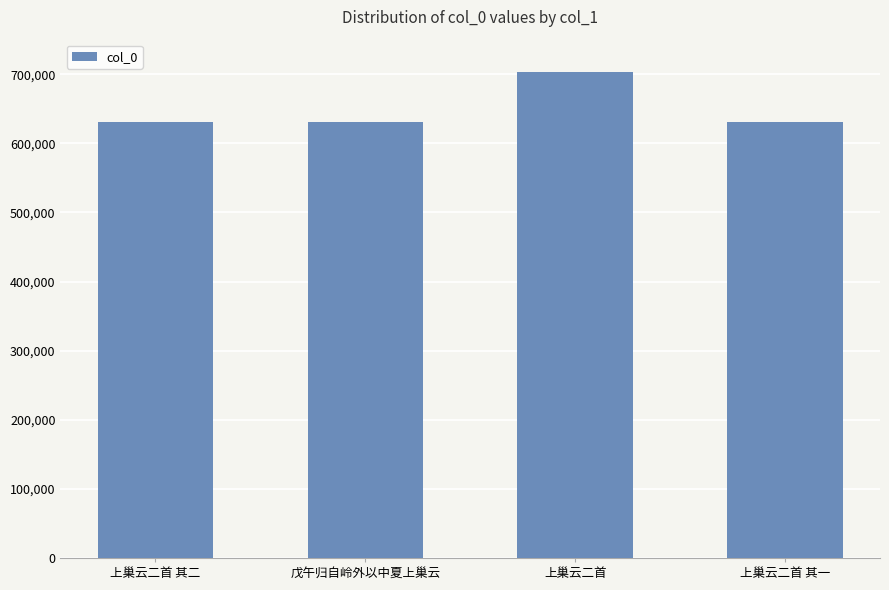

What is the difference between the values at 上巢云二首 and 戊午归自岭外以中夏上巢云?

72430